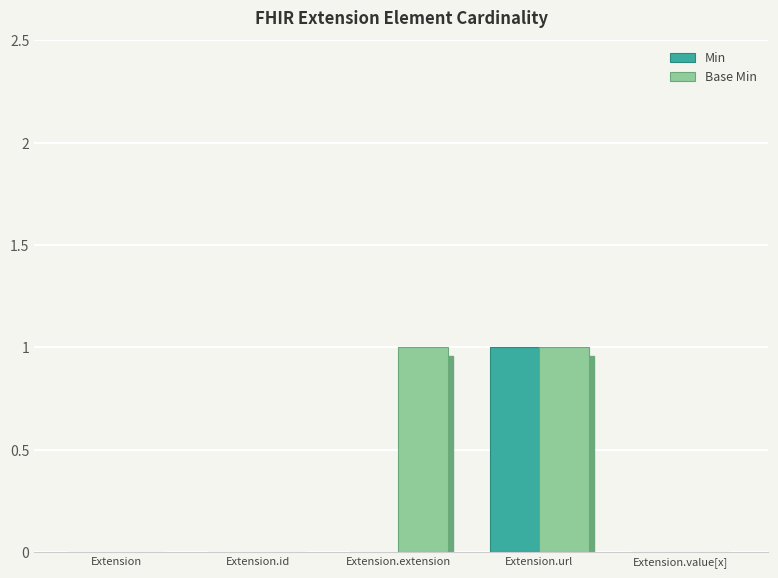

True or false: Min has a value of 0 at Extension.

True